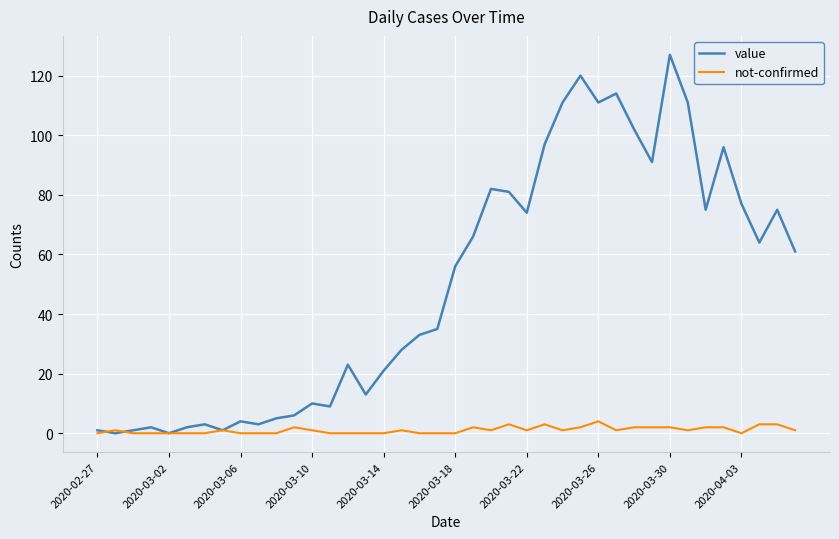

What is the greatest value displayed?

127